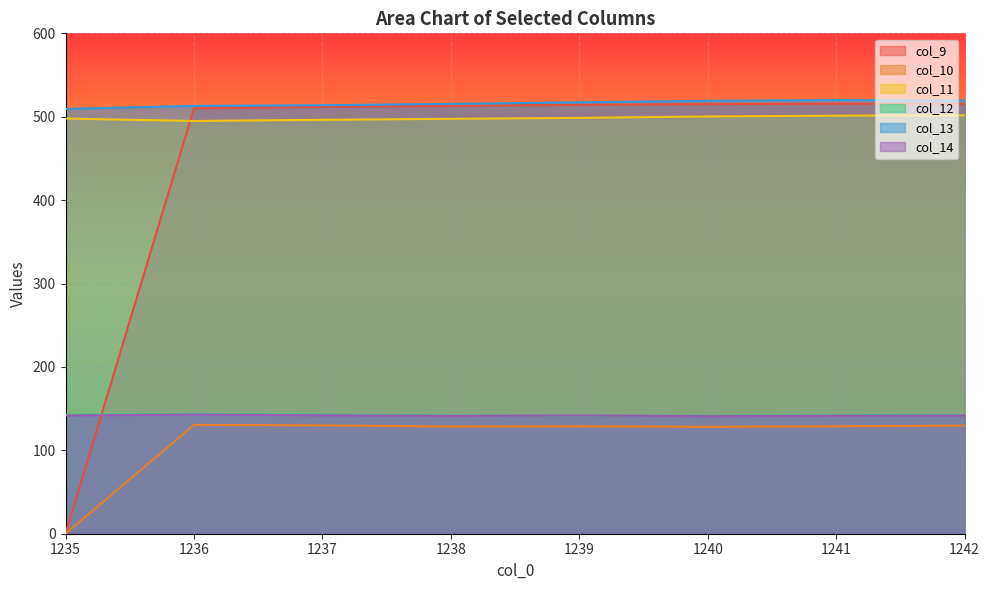

How many lines are shown in the chart?

6